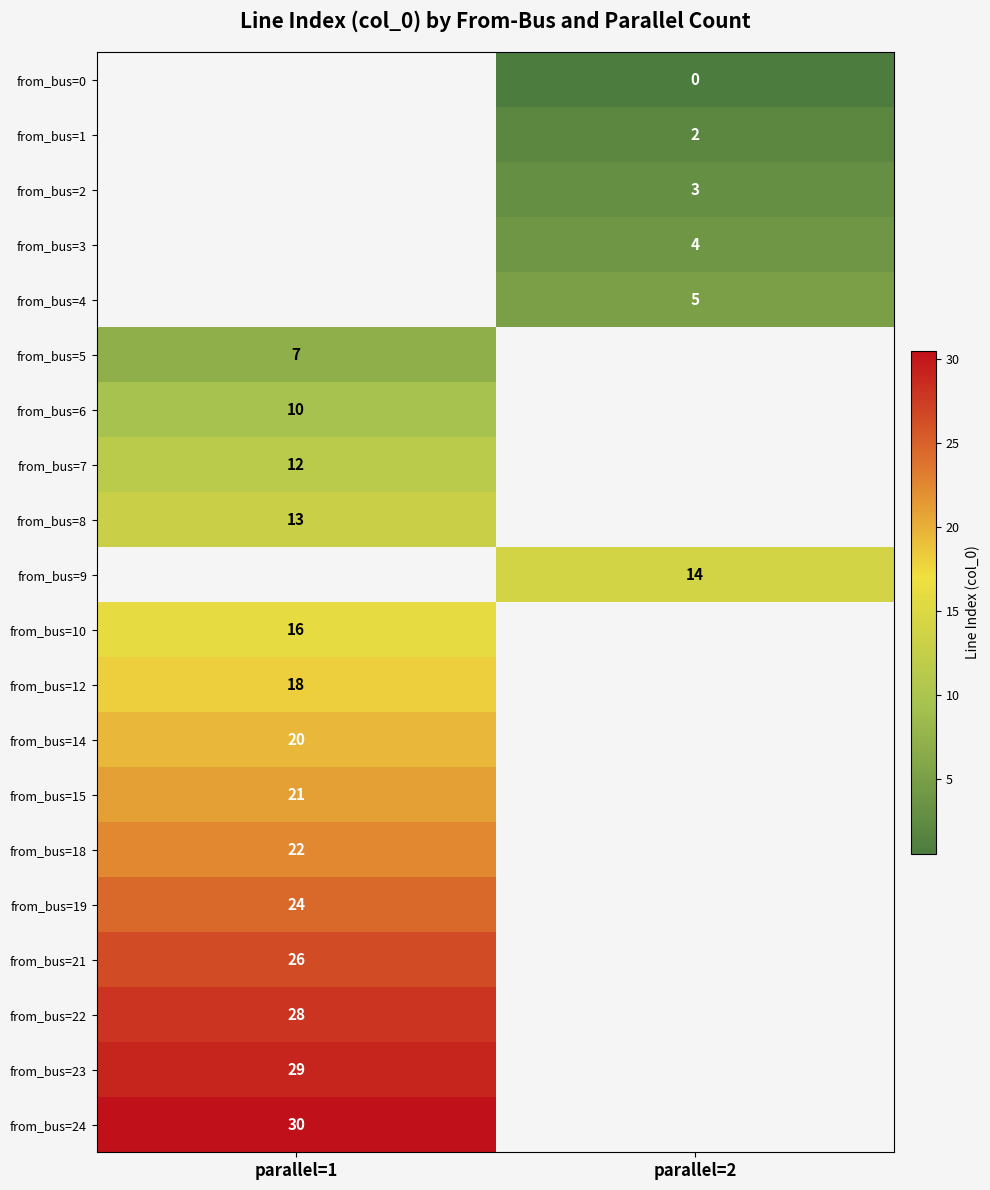

The value of from_bus=3 at parallel=2 is 4.0. True or false?

True